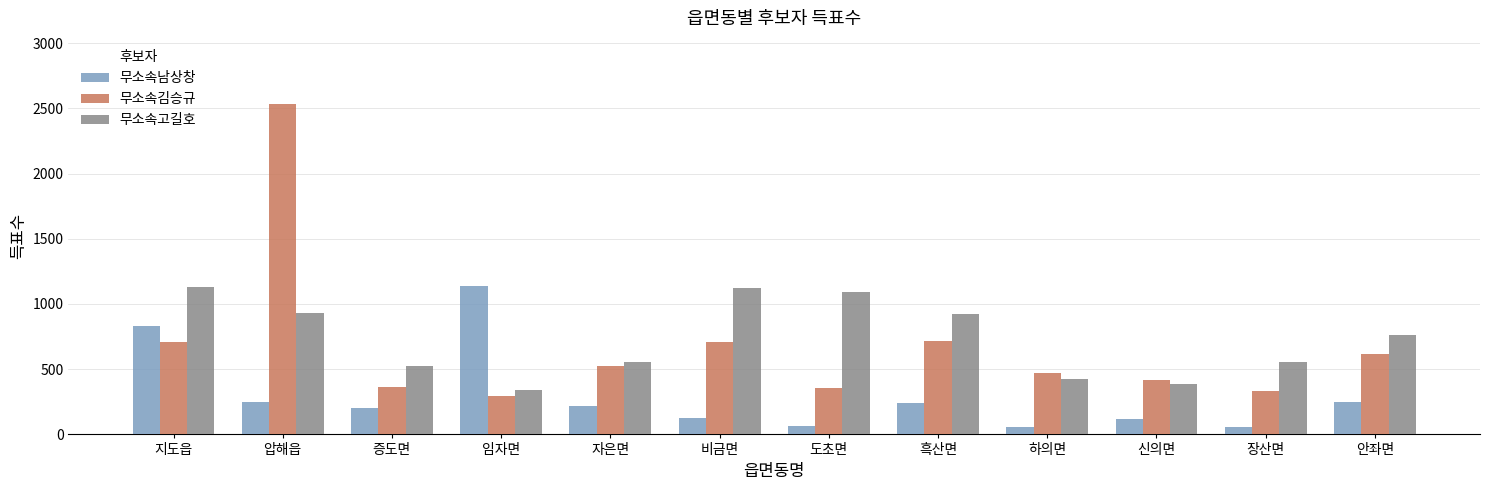

Where does the 무소속김승규 series first go above 522?

지도읍